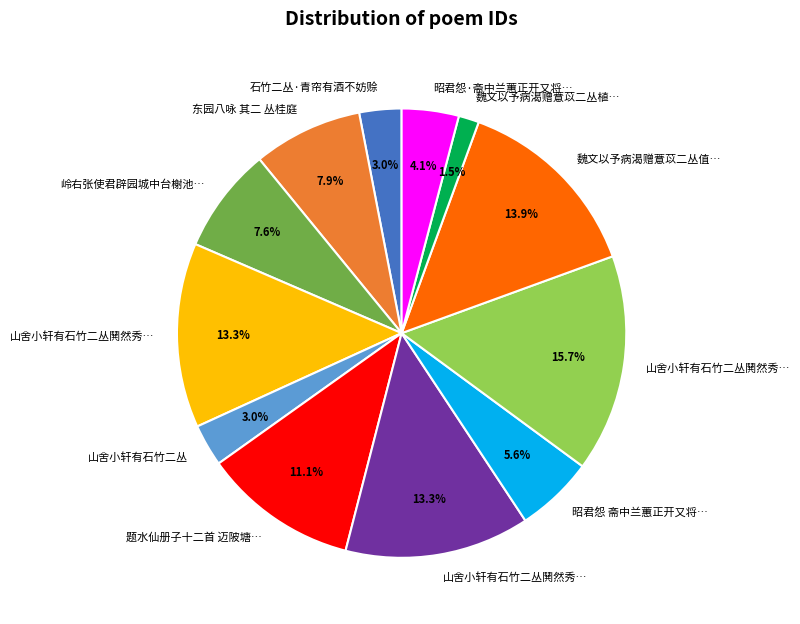

Is there any slice that represents more than half of the pie?

No